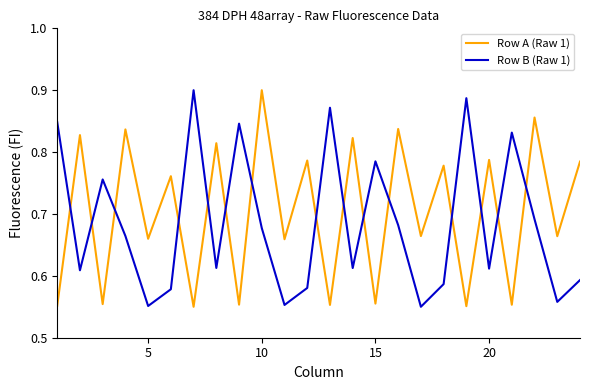

How many interior local peaks does the Row A (Raw 1) series have?

11